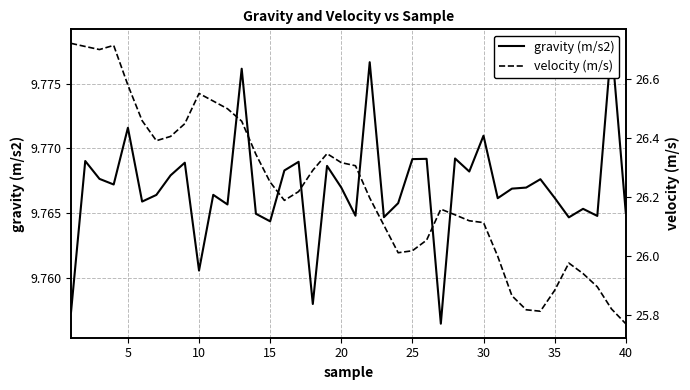

True or false: gravity (m/s2) and velocity (m/s) cross at least once.

False